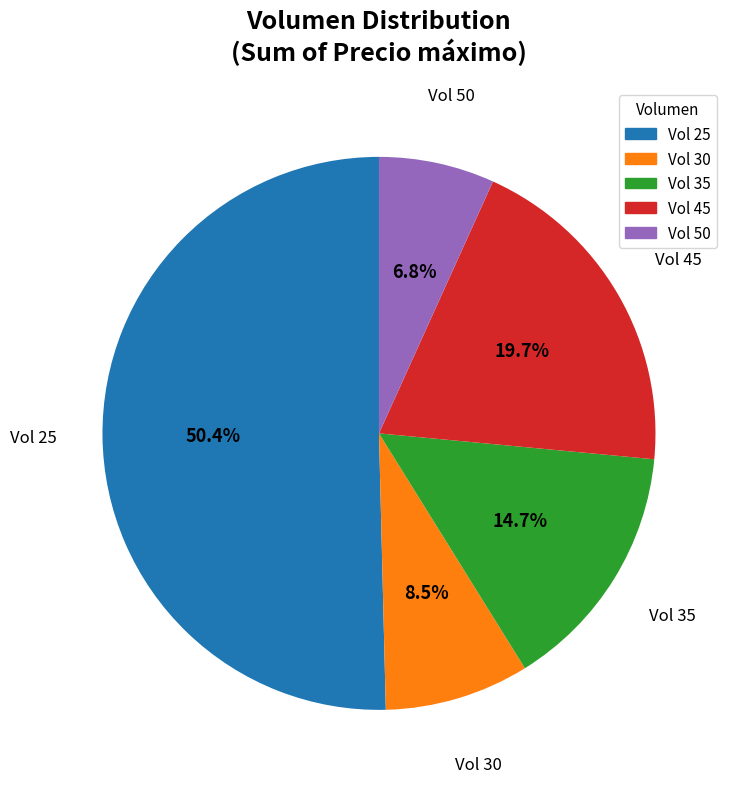

Is there any slice that represents more than half of the pie?

Yes